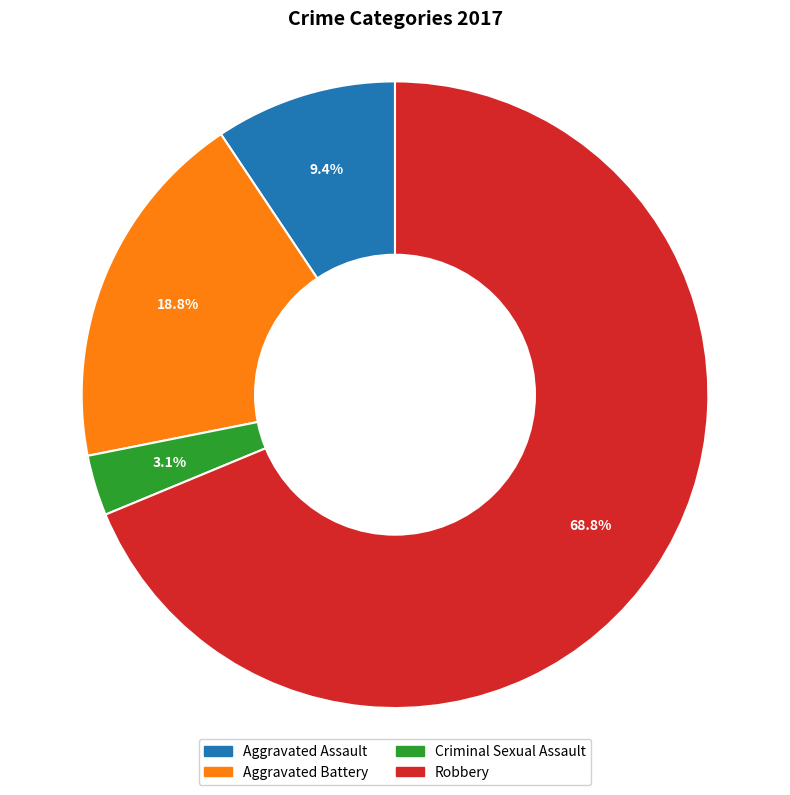

Which slice is the largest?

Robbery